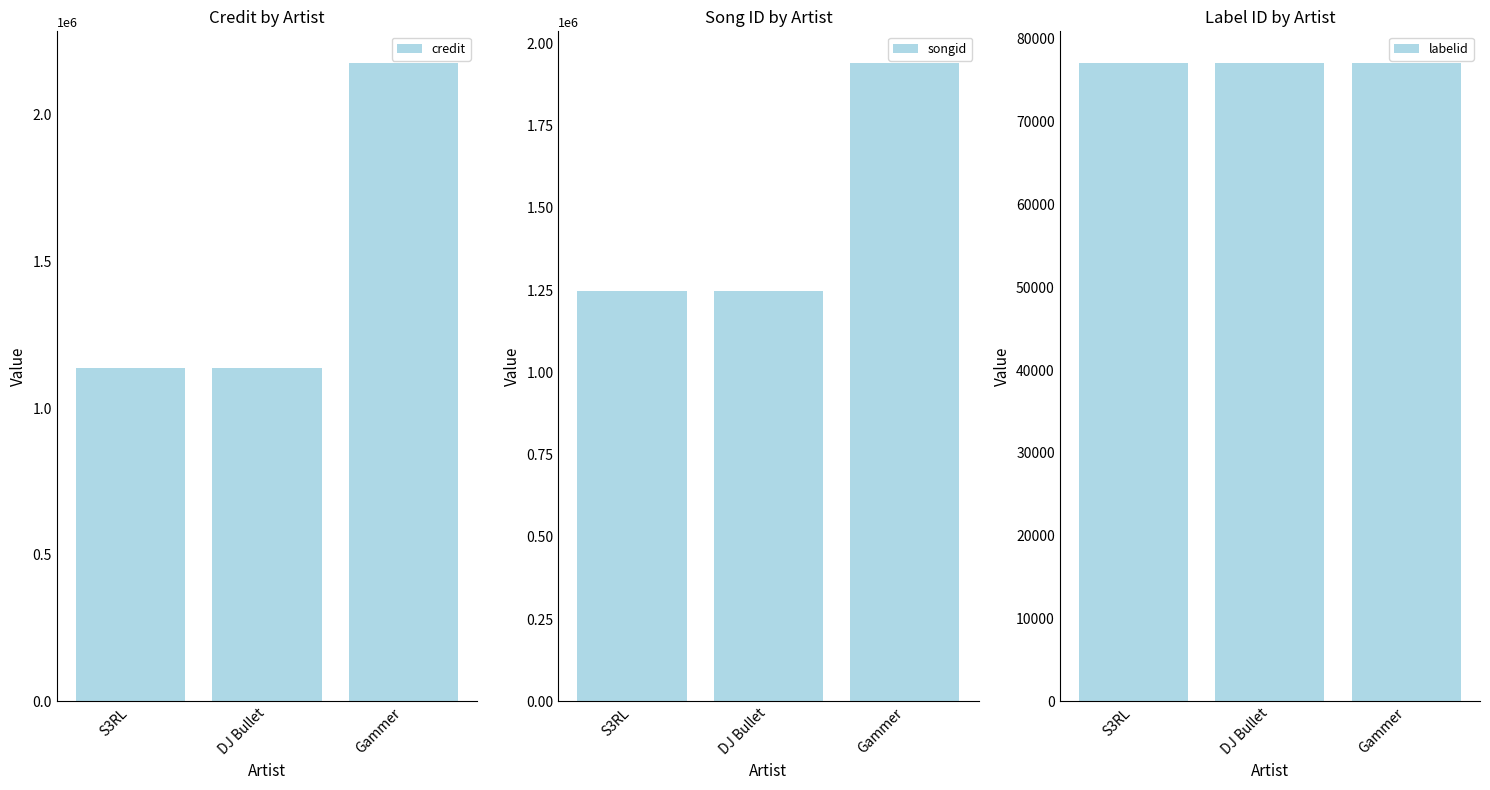

What are all the series names shown in the legend?

credit, songid, labelid